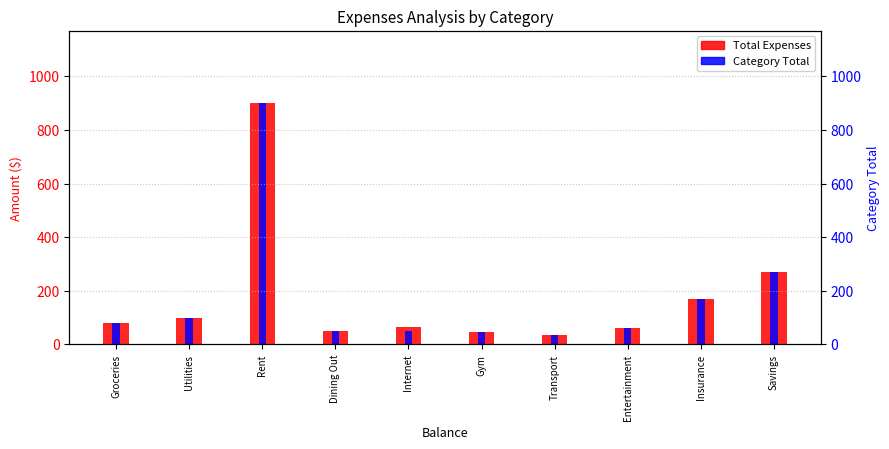

What are all the series names shown in the legend?

Total Expenses, Category Total